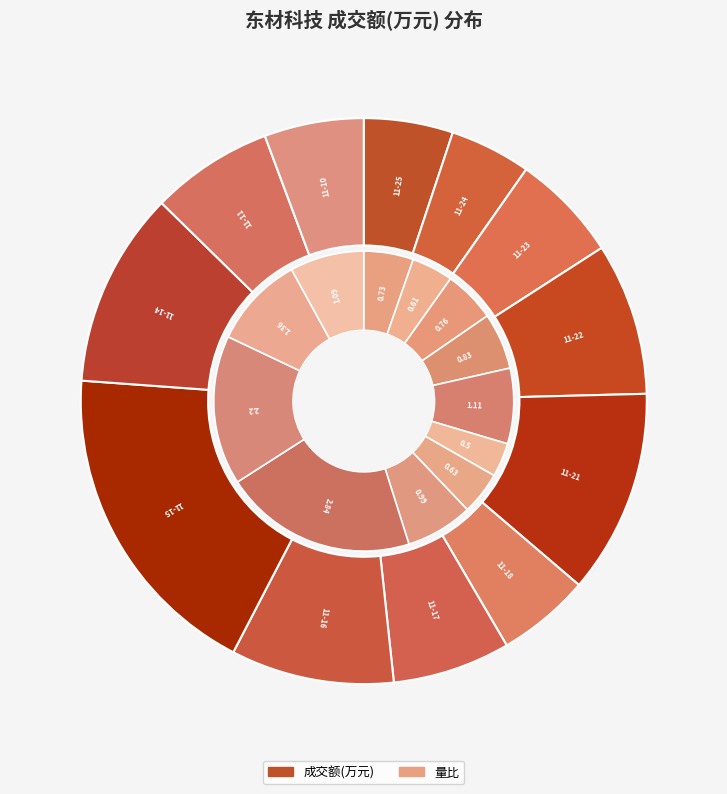

True or false: 2022-11-17 accounts for 7% of the total.

True